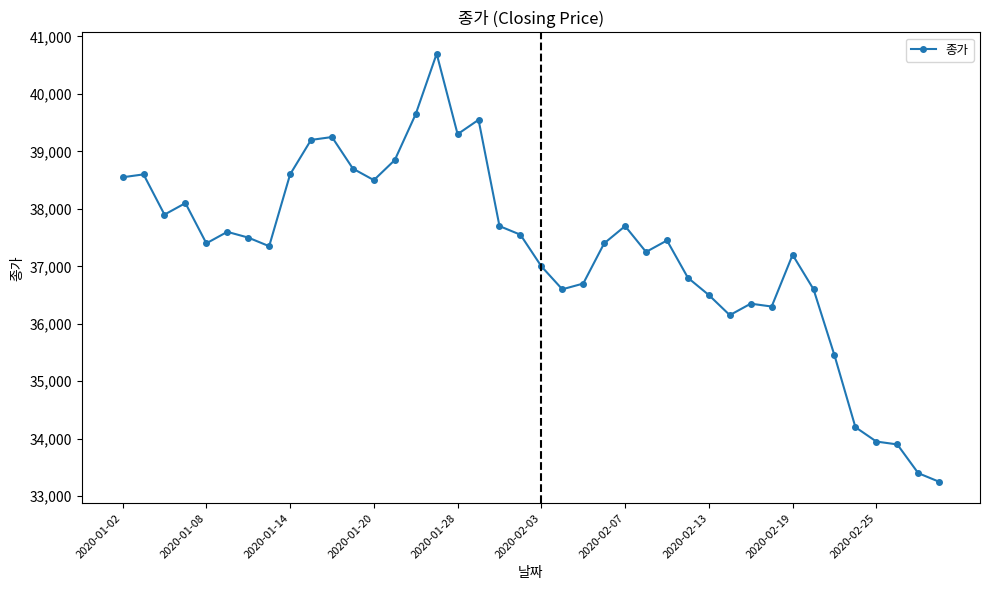

What is the greatest value displayed?

40700